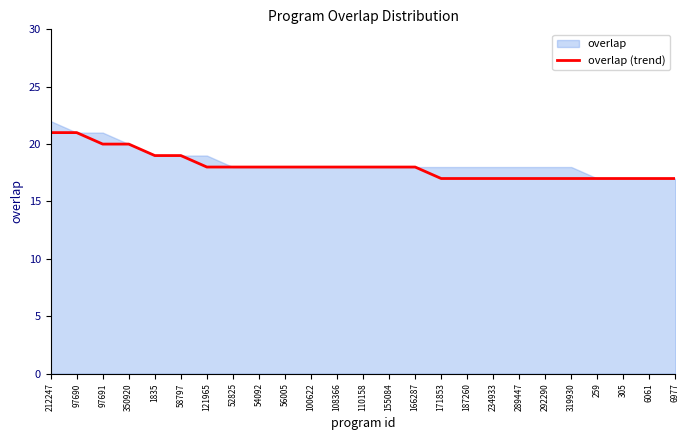

Read the value at 350920.

20